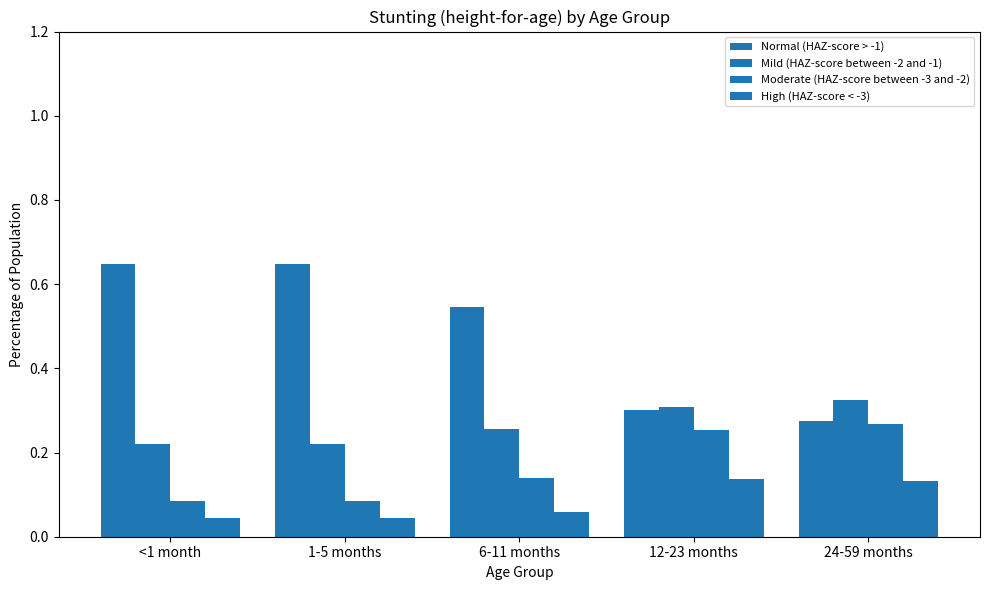

The value of High (HAZ-score < -3) at 6-11 months is 0.1. True or false?

False